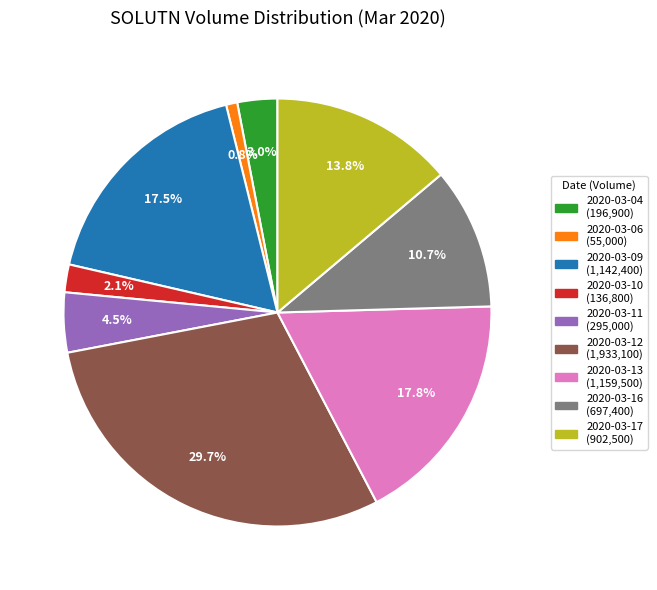

Is there any slice that represents more than half of the pie?

No